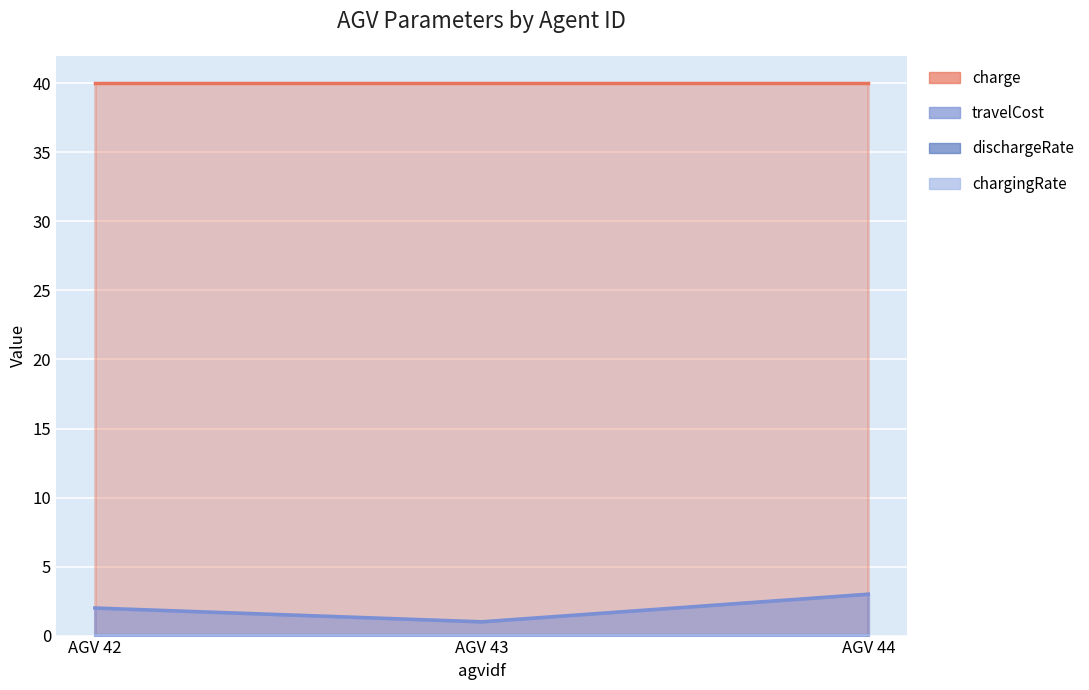

List the series in order of their peak value, lowest first.

dischargeRate, chargingRate, travelCost, charge